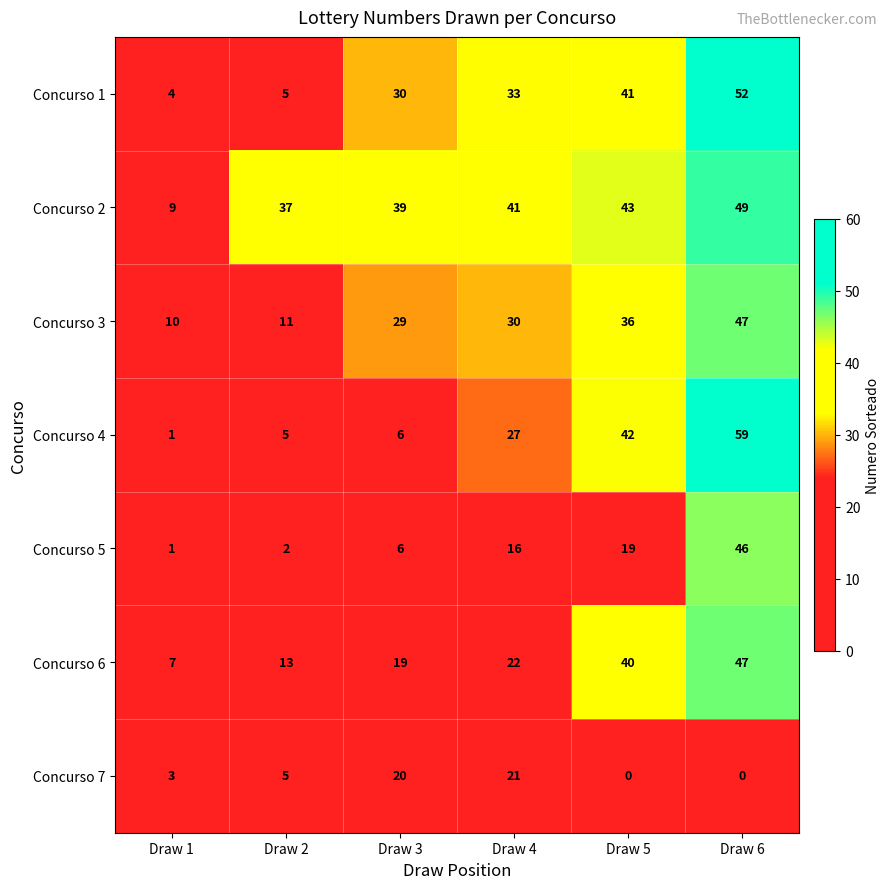

Rank the series at Draw 5 from lowest to highest value.

Concurso 7, Concurso 5, Concurso 3, Concurso 6, Concurso 1, Concurso 4, Concurso 2